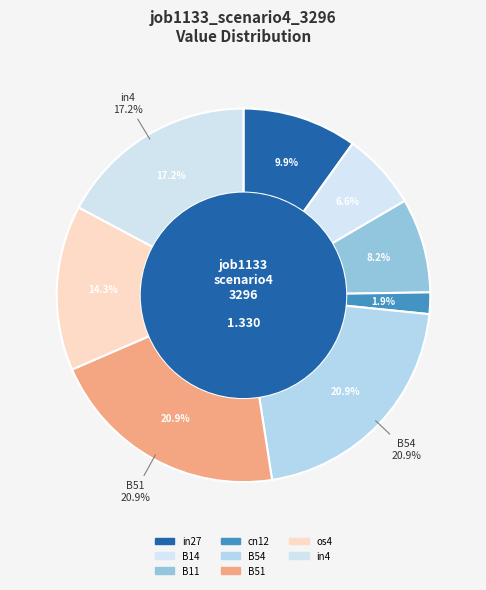

True or false: B33 accounts for 1% of the total.

False